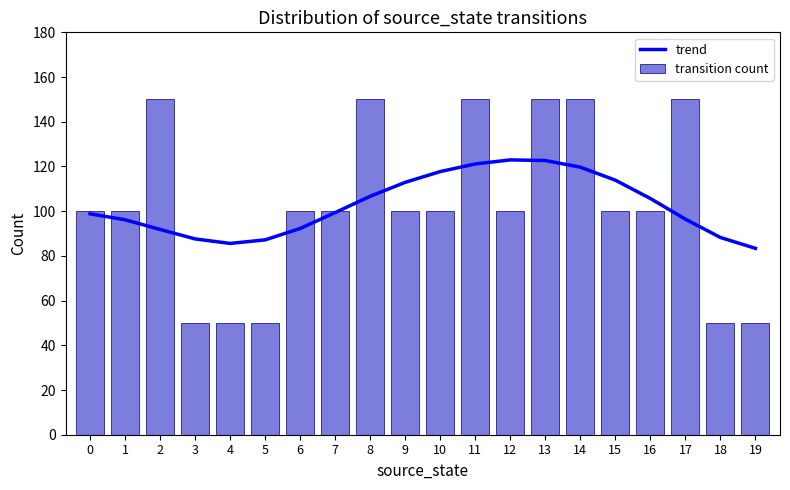

List the labels in order of transition count value, smallest first.

3, 4, 5, 18, 19, 0, 1, 6, 7, 9, 10, 12, 15, 16, 2, 8, 11, 13, 14, 17